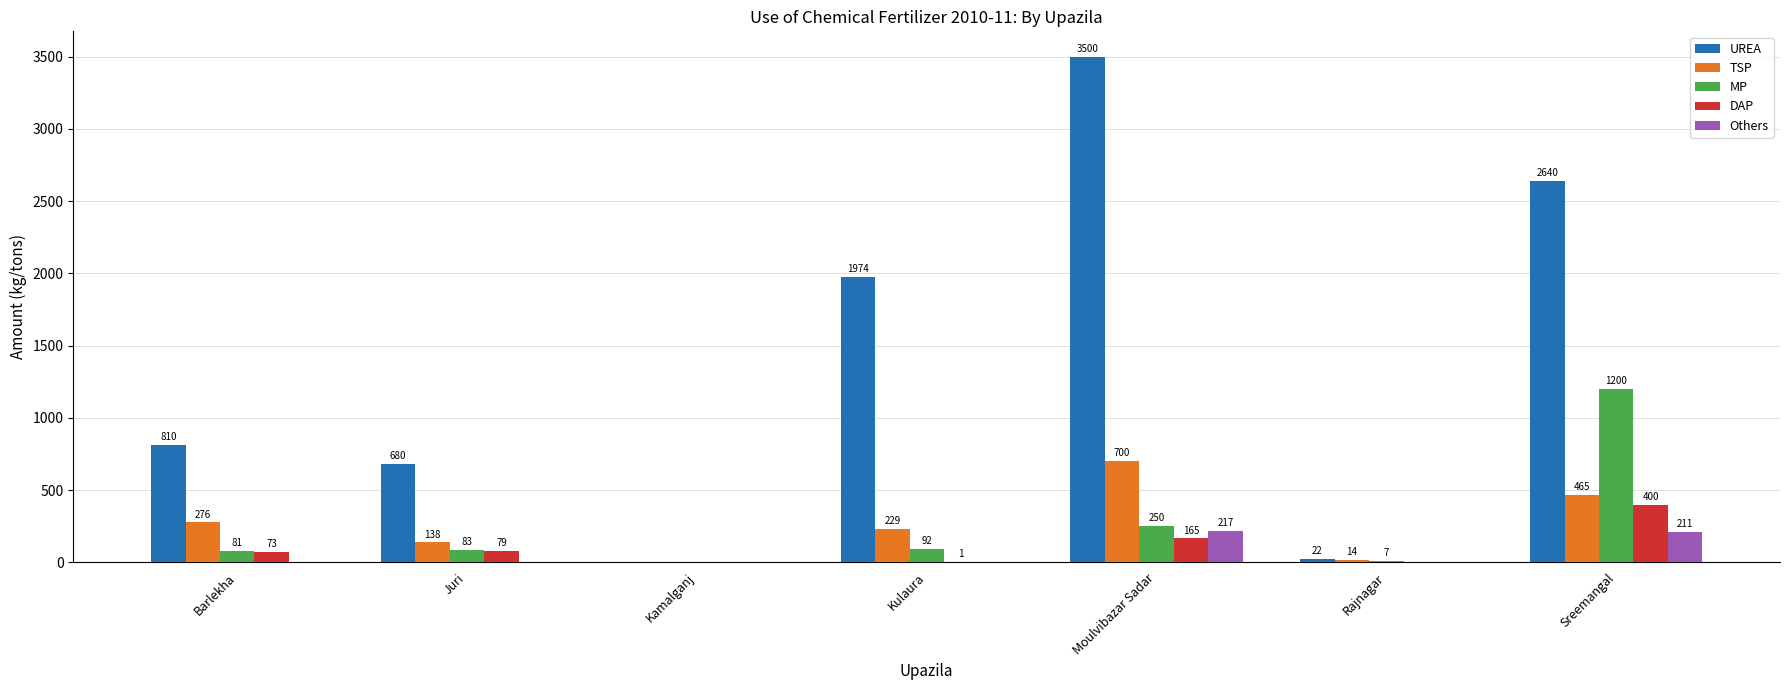

Where does the TSP series first go above 229?

Barlekha